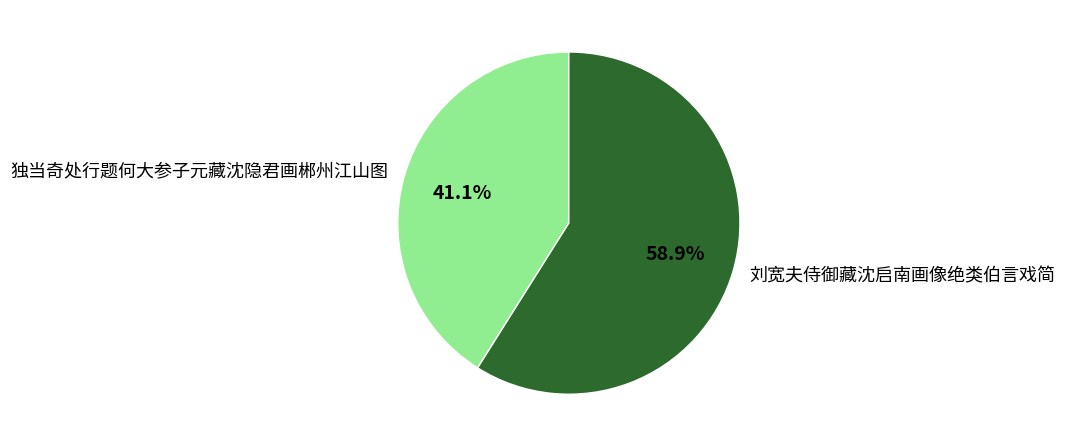

Which slice is the largest?

刘宽夫侍御藏沈启南画像绝类伯言戏简